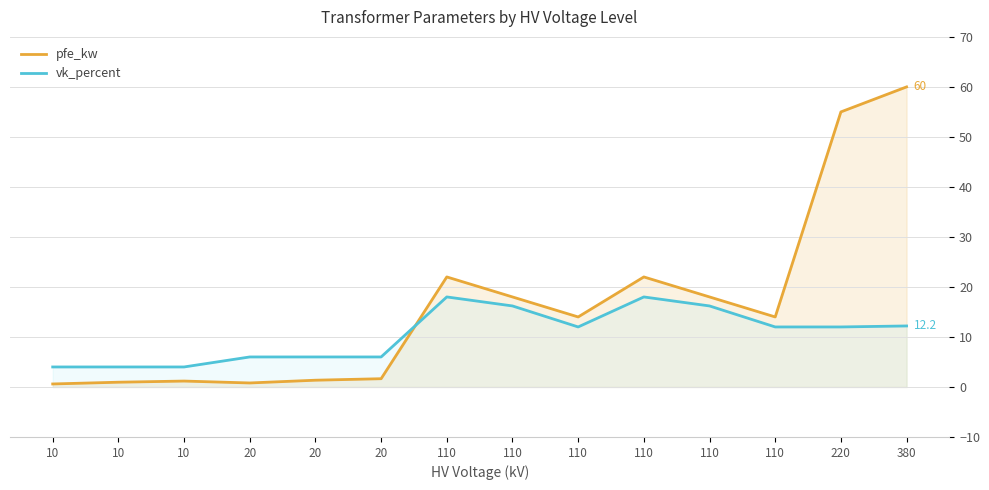

Which series has the largest range (max minus min)?

pfe_kw